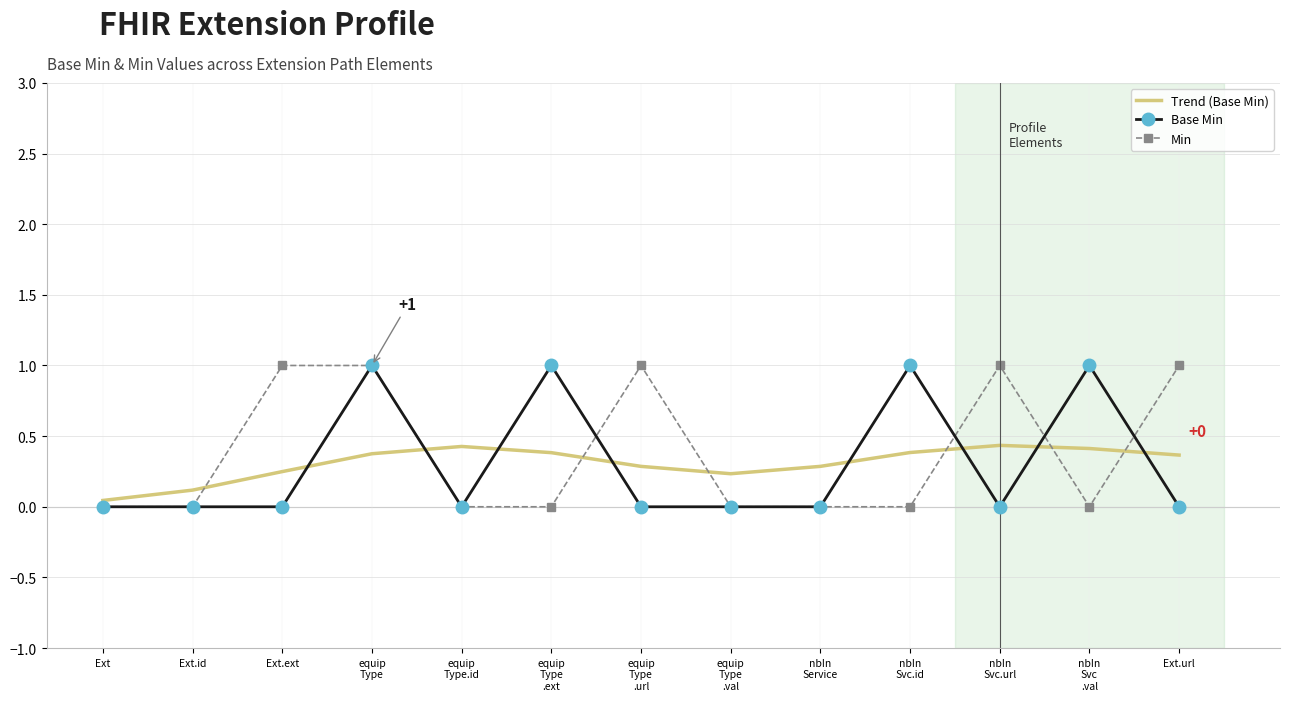

True or false: Trend (Base Min) has more than 1 interior local peaks.

True